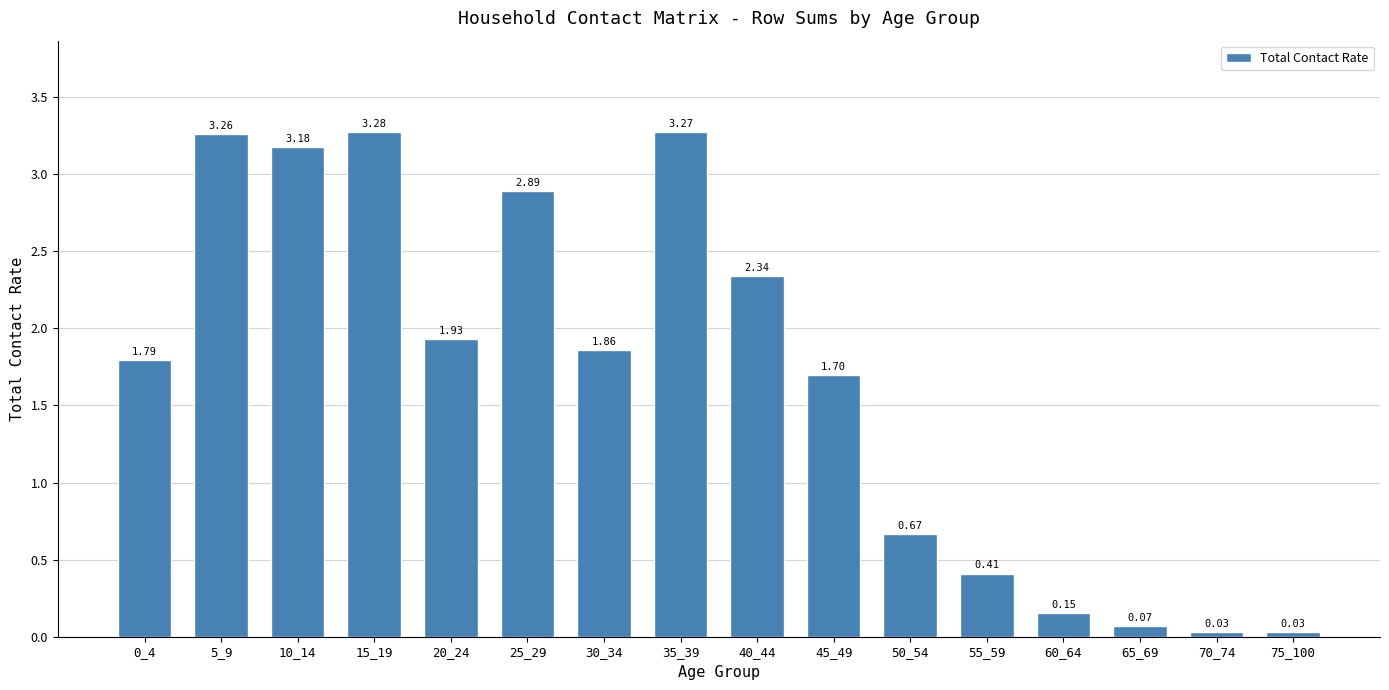

What is the difference between the values at 20_24 and 25_29?

1.0